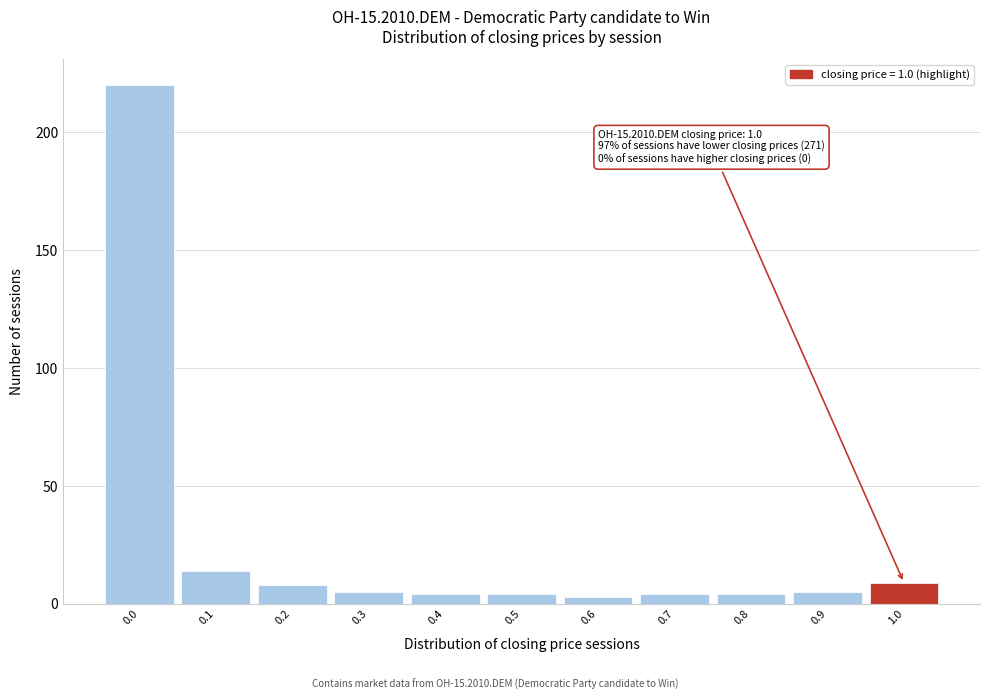

Reading left to right, extract all data points from this chart.

220	14	8	5	4	4	3	4	4	5	9